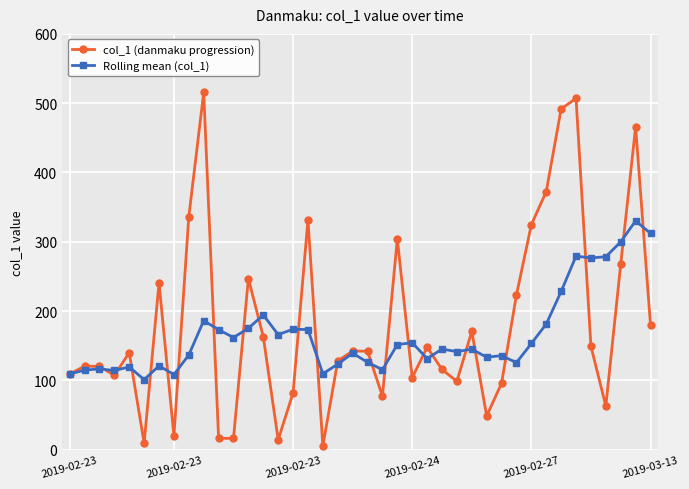

Does the chart display data point markers on the line(s)?

Yes